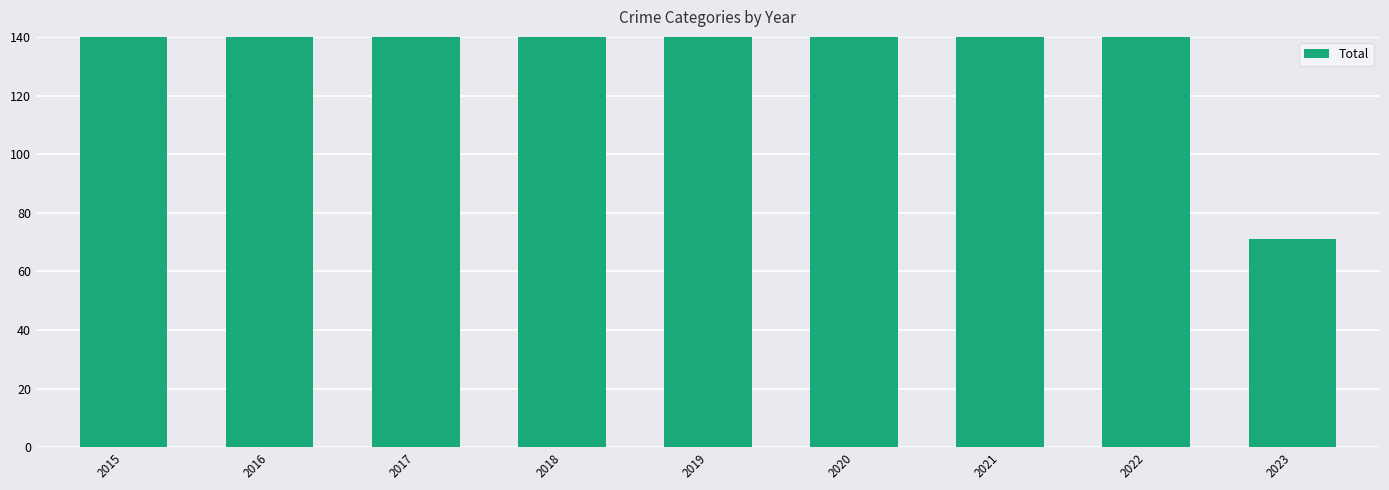

How many values are below 249?

4